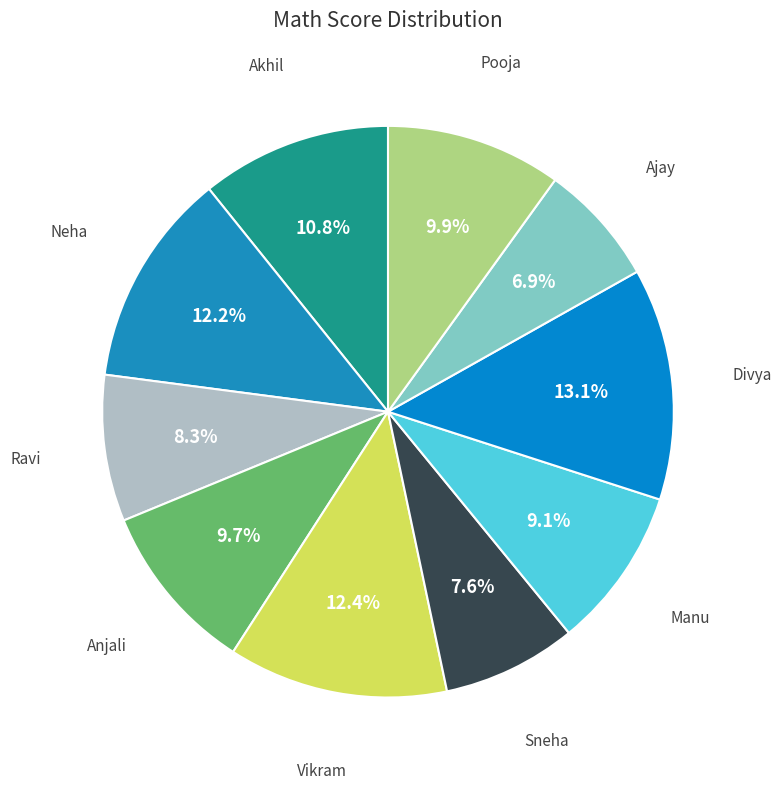

How many segments does this pie chart have?

10